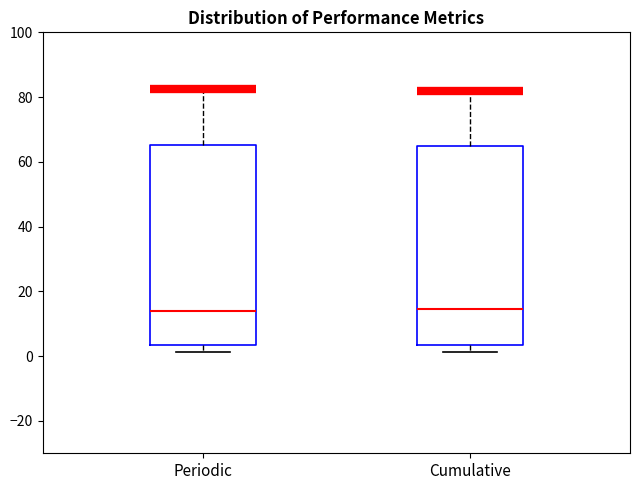

Reading left to right, transcribe this box plot: for each box, give where its median line is, the range the box spans, and where its two whiskers end, as read against the y-axis. The values are not printed on the chart, so give them approximately, as read against the axis.

Periodic: median 14, box 4 to 66, whiskers 2 to 82
Cumulative: median 14, box 4 to 64, whiskers 2 to 82